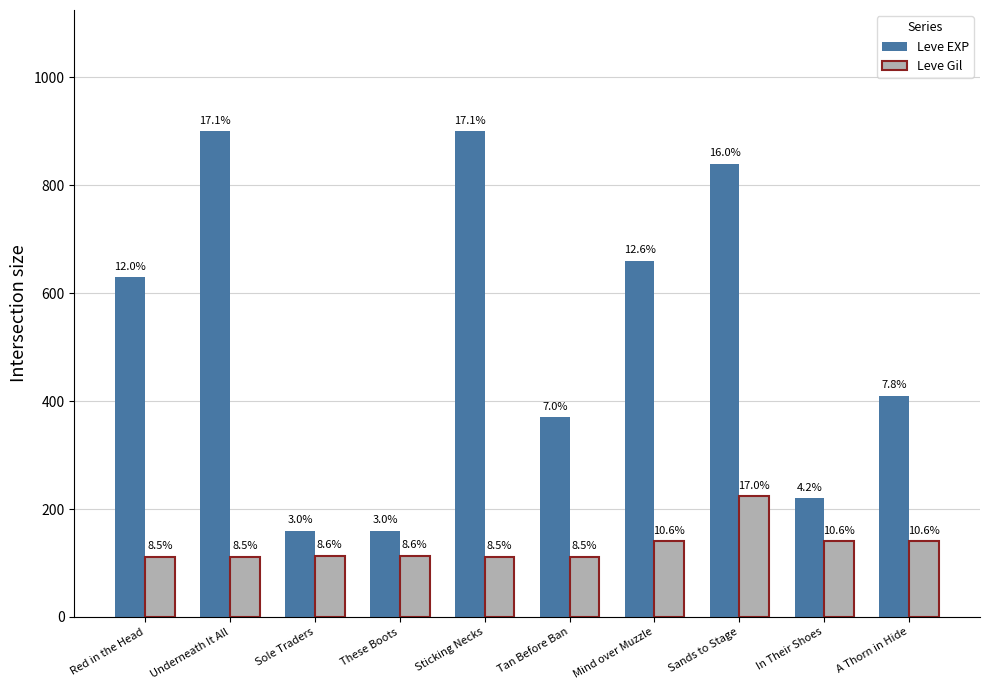

At how many categories does at least one series exceed 801?

3